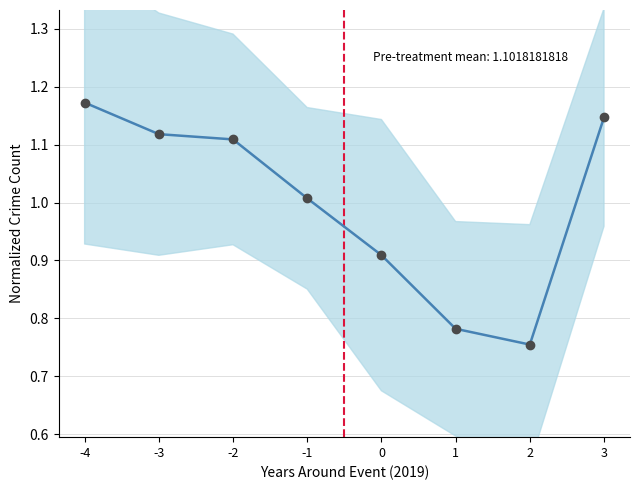

Rank the categories by value from highest to lowest.

-4, 3, -3, -2, -1, 0, 1, 2